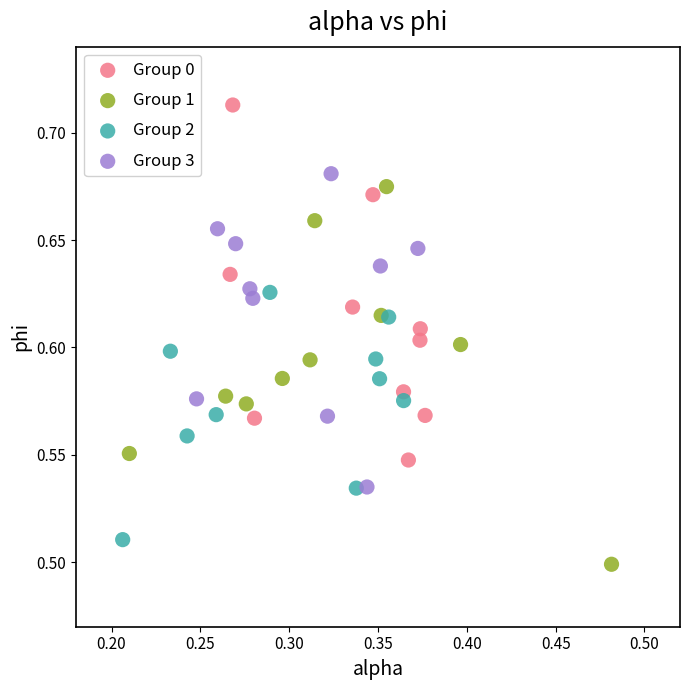

Which series has the widest spread of Y values?

Group 1